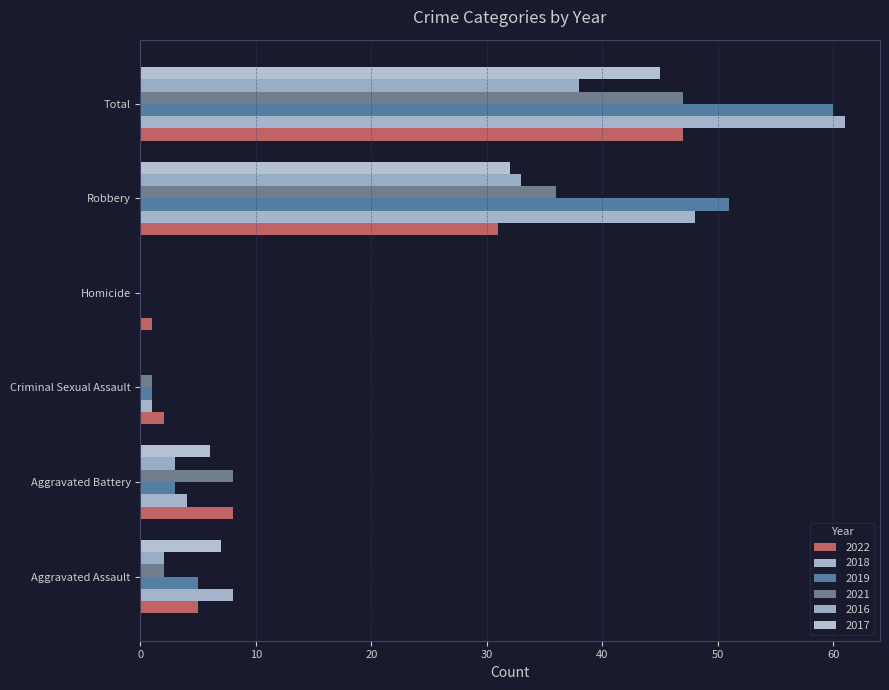

Count the number of data series in this chart.

6